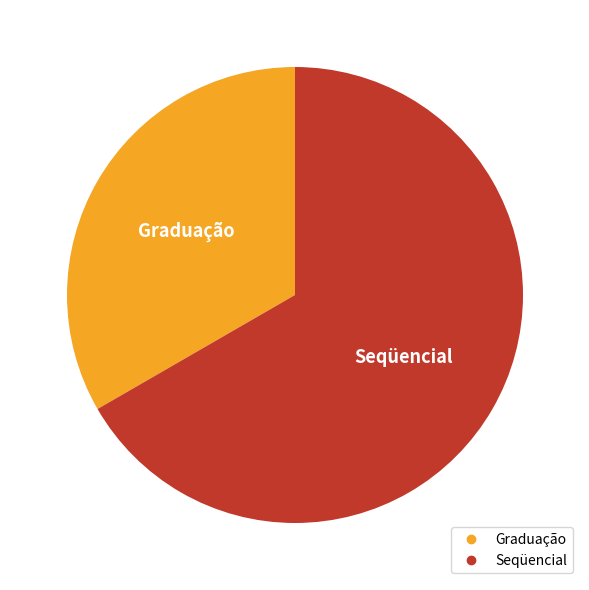

Which slice represents more than half of the pie?

Seqüencial